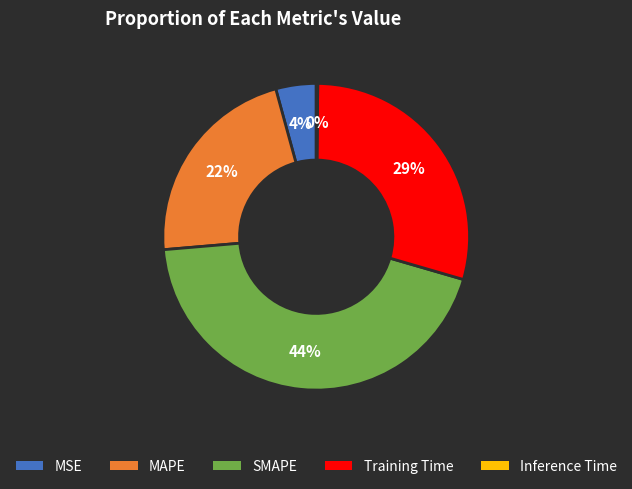

To the nearest percent, what percentage of the pie is SMAPE?

44%